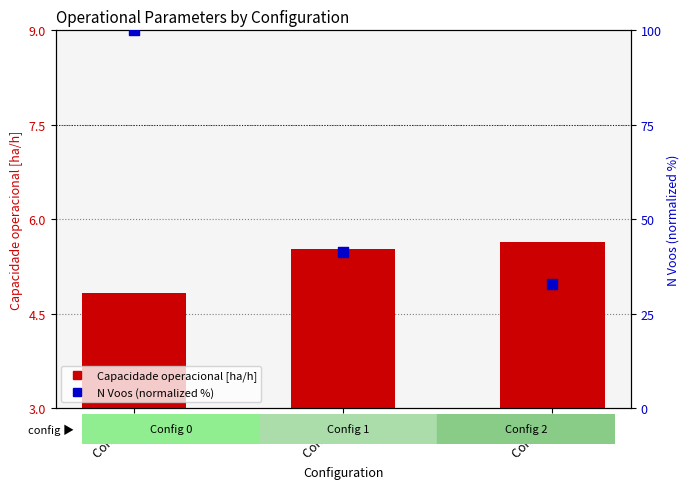

What is the total value across all series at Config 0?

104.8